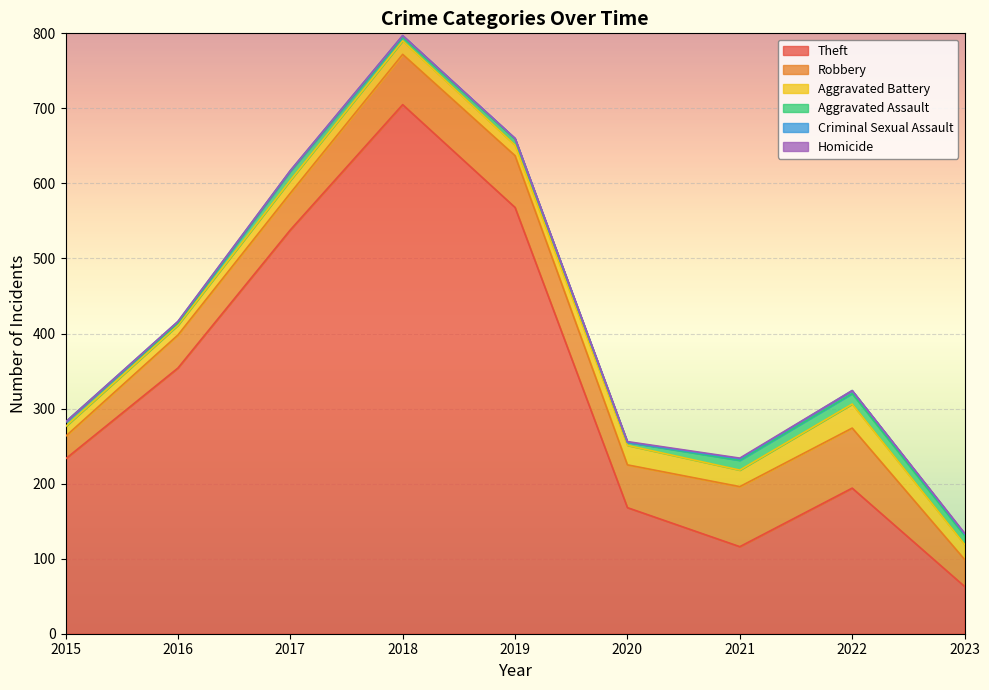

The Aggravated Battery series shows 13 at 2016. True or false?

True